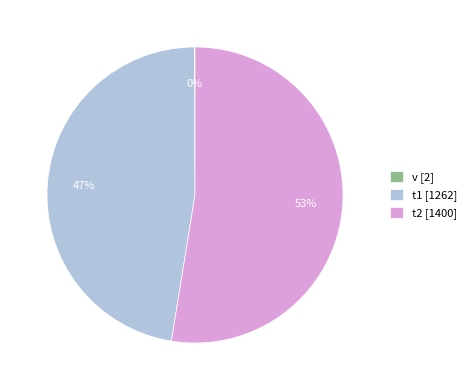

True or false: t1 [1262] accounts for 47% of the total.

True